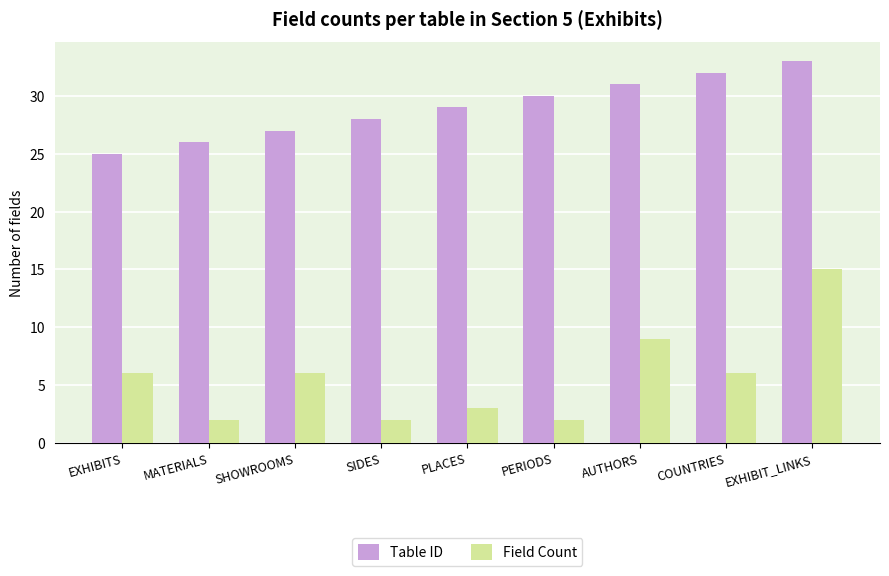

Reading right to left, transcribe all the data shown in this chart.

Table ID: EXHIBIT_LINKS=33	COUNTRIES=32	AUTHORS=31	PERIODS=30	PLACES=29	SIDES=28	SHOWROOMS=27	MATERIALS=26	EXHIBITS=25
Field Count: EXHIBIT_LINKS=15	COUNTRIES=6	AUTHORS=9	PERIODS=2	PLACES=3	SIDES=2	SHOWROOMS=6	MATERIALS=2	EXHIBITS=6